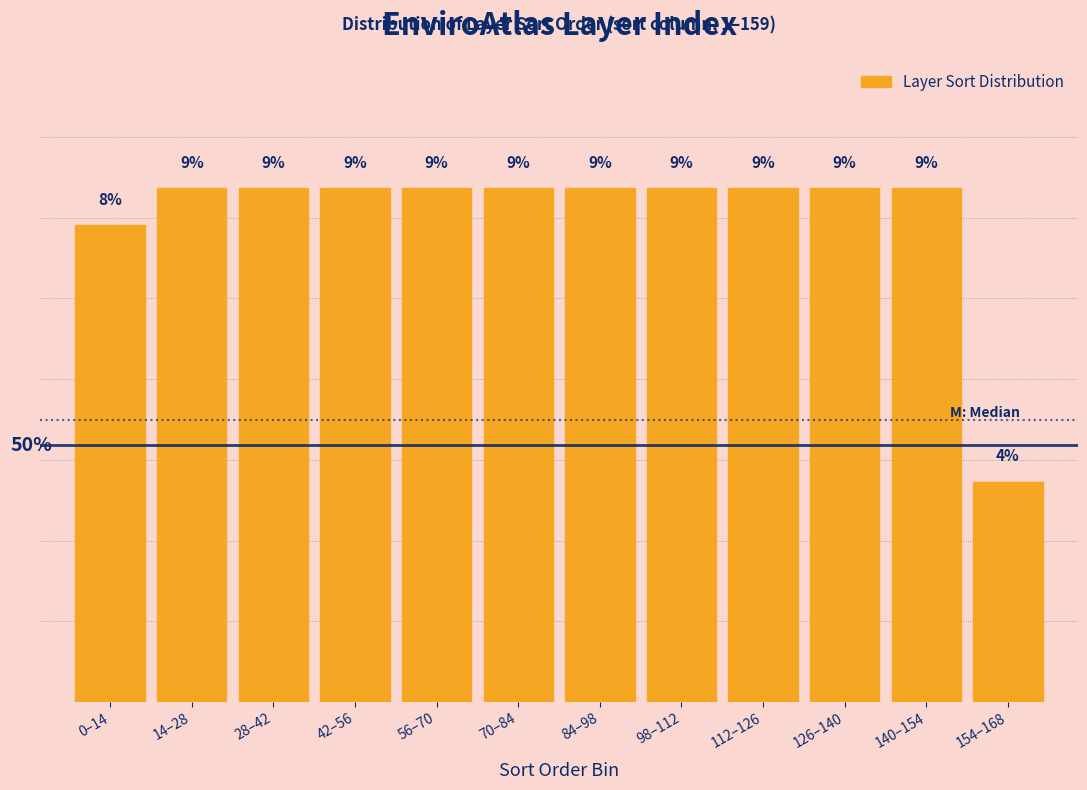

Are the bars horizontal?

No